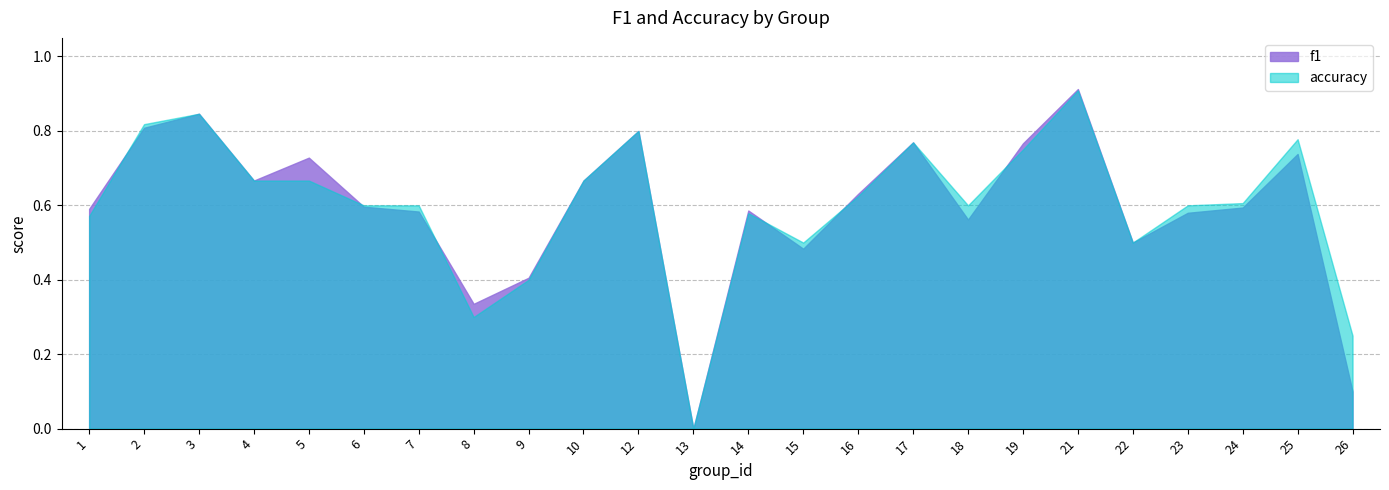

Reading left to right, extract all data points from this chart.

f1: 0.6	0.8	0.8	0.7	0.7	0.6	0.6	0.3	0.4	0.7	0.8	0.0	0.6	0.5	0.6	0.8	0.6	0.8	0.9	0.5	0.6	0.6	0.7	0.1
accuracy: 0.6	0.8	0.8	0.7	0.7	0.6	0.6	0.3	0.4	0.7	0.8	0.0	0.6	0.5	0.6	0.8	0.6	0.8	0.9	0.5	0.6	0.6	0.8	0.2